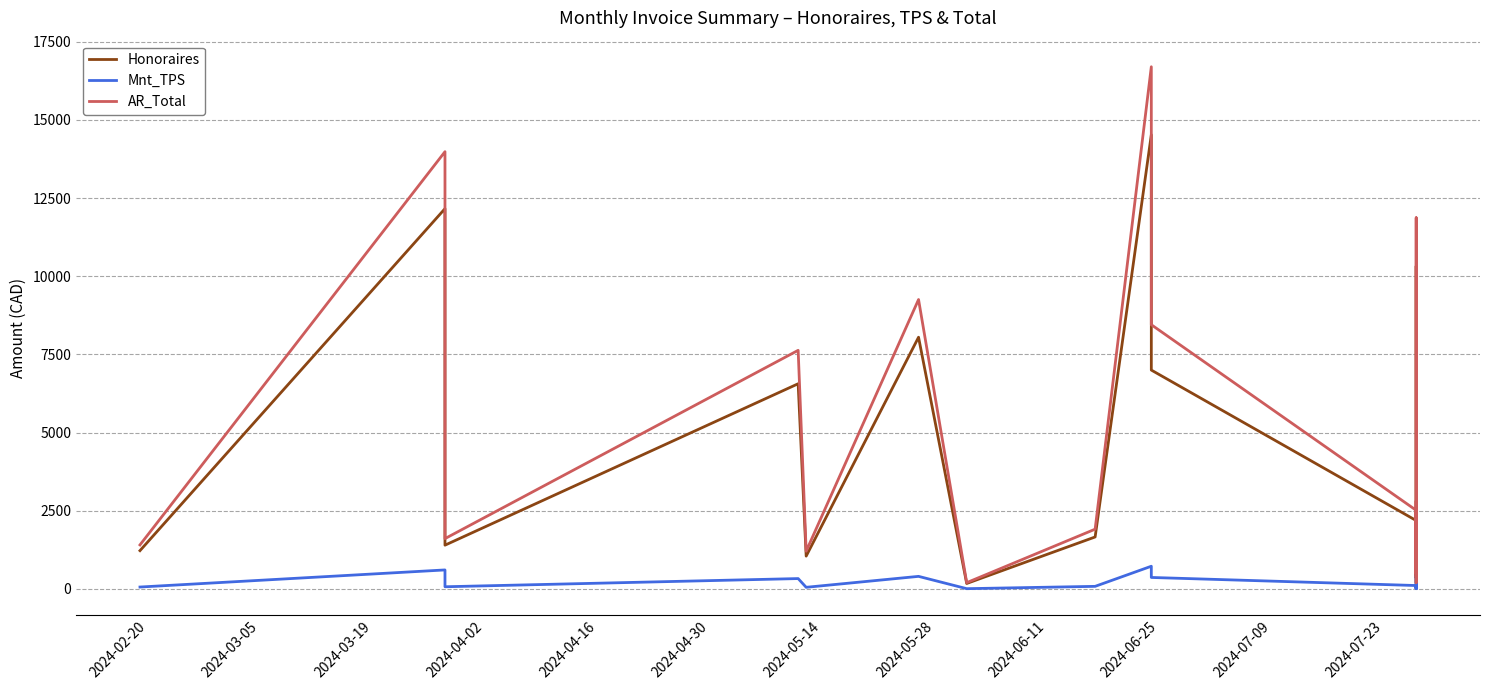

Reading left to right, list all the values displayed in this chart.

Honoraires: 1225.0	12162.5	1400.0	6562.5	1050.0	8050.0	175.0	1662.5	14525.0	7000.0	2187.5	350.0	525.0	10325.0	437.5	2450.0	1037.5	175.0	1837.5
Mnt_TPS: 61.2	608.1	70.0	331.9	52.5	402.5	8.8	83.1	726.2	367.5	109.4	17.5	26.2	516.2	21.9	122.5	51.9	8.8	91.9
AR_Total: 1408.4	13983.8	1609.7	7631.5	1207.2	9255.5	201.2	1911.5	16700.1	8450.7	2515.1	402.4	603.6	11871.2	503.0	2816.9	1192.9	201.2	2112.7